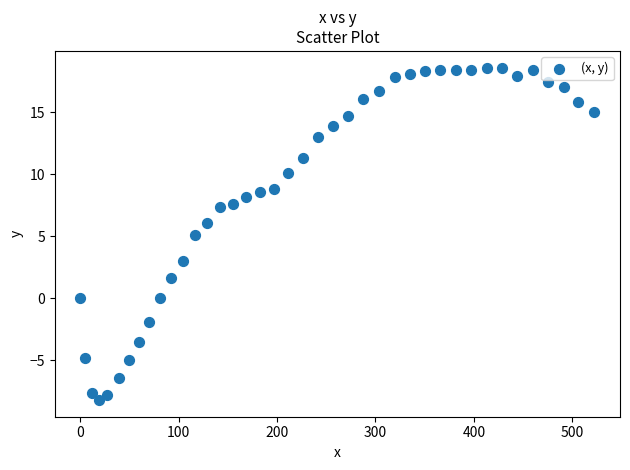

What is the range of X values (max minus min)?

522.5